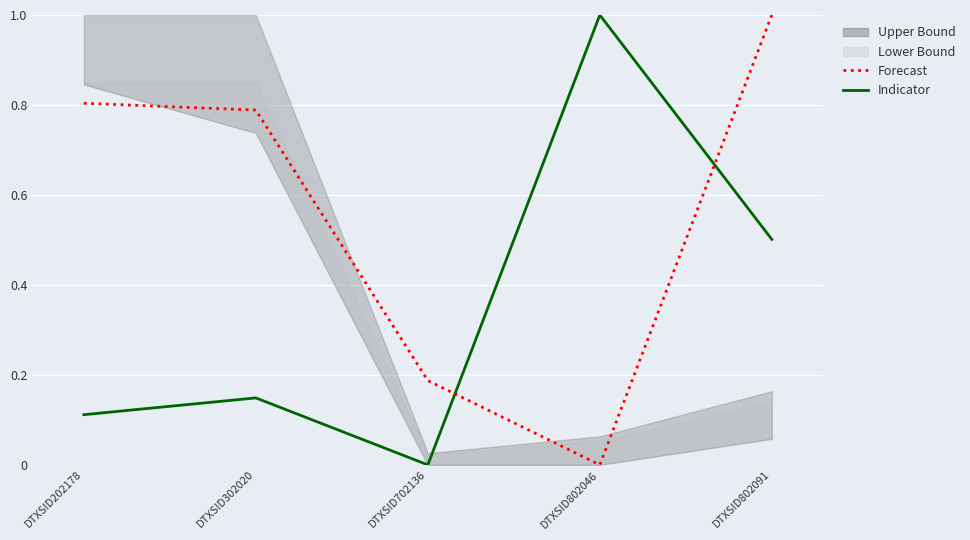

Is it true that Forecast equals 1.0 at DTXSID802091?

True